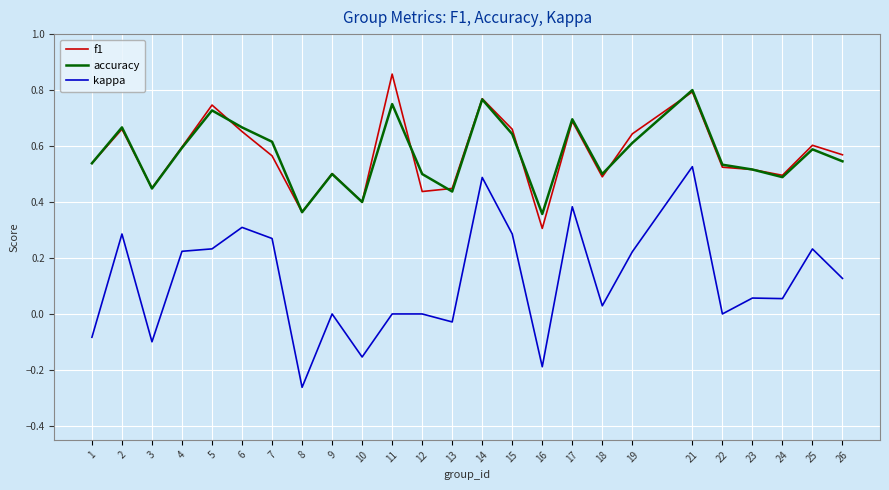

What are all the series names shown in the legend?

f1, accuracy, kappa